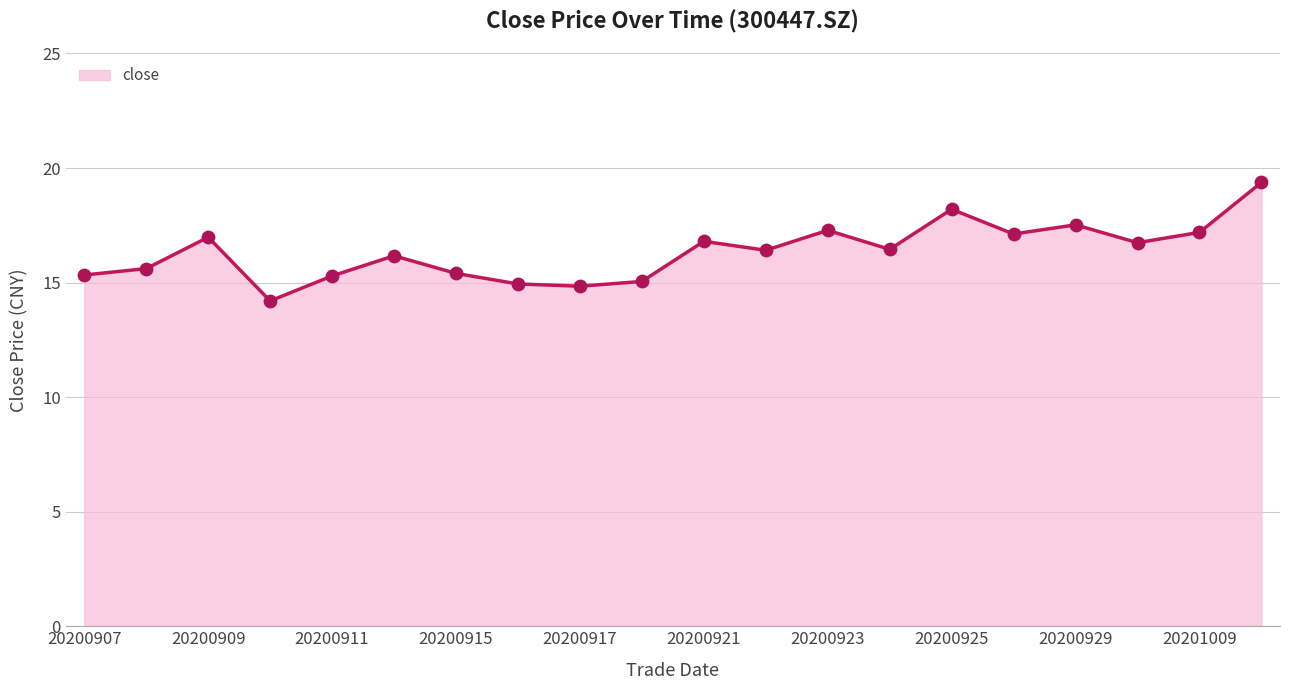

What is the greatest value displayed?

19.4